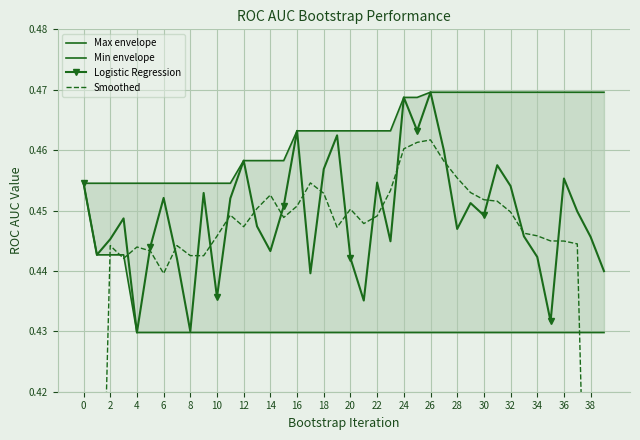

Rank the series at 37 from highest to lowest value.

Max envelope, Logistic Regression, Smoothed, Min envelope